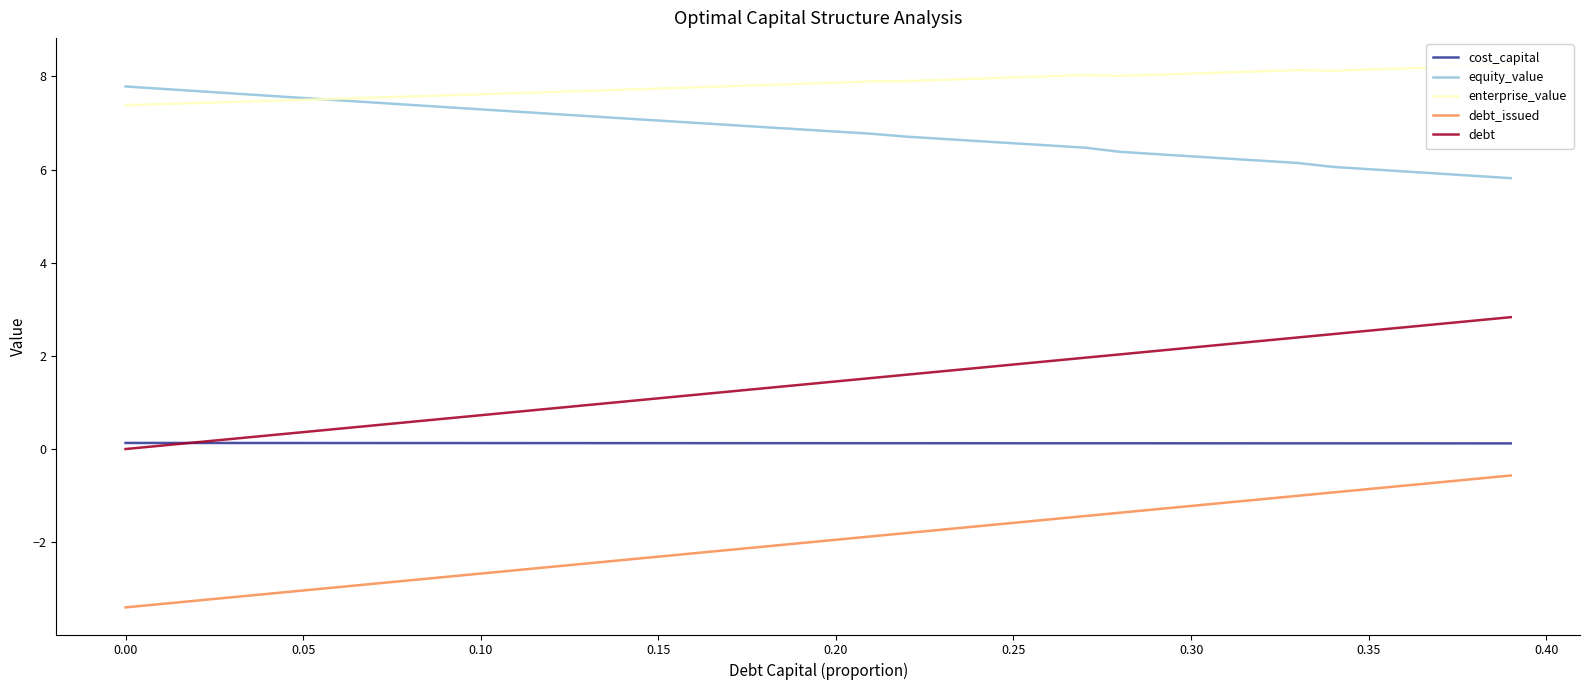

True or false: enterprise_value has more than 0 interior local peaks.

True